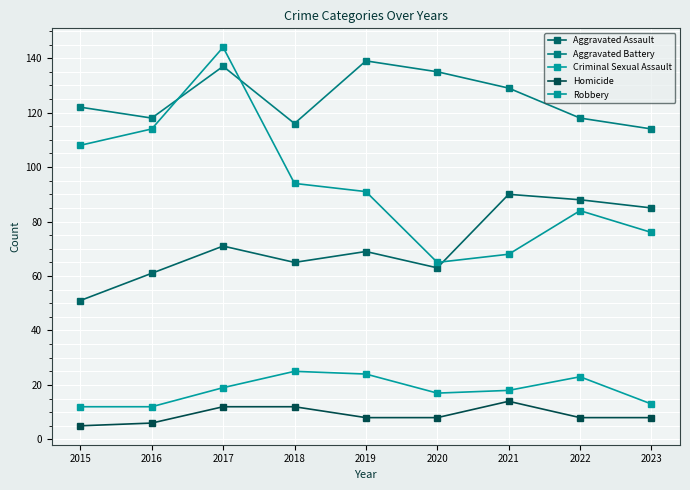

Is it true that Robbery equals 114 at 2016?

True